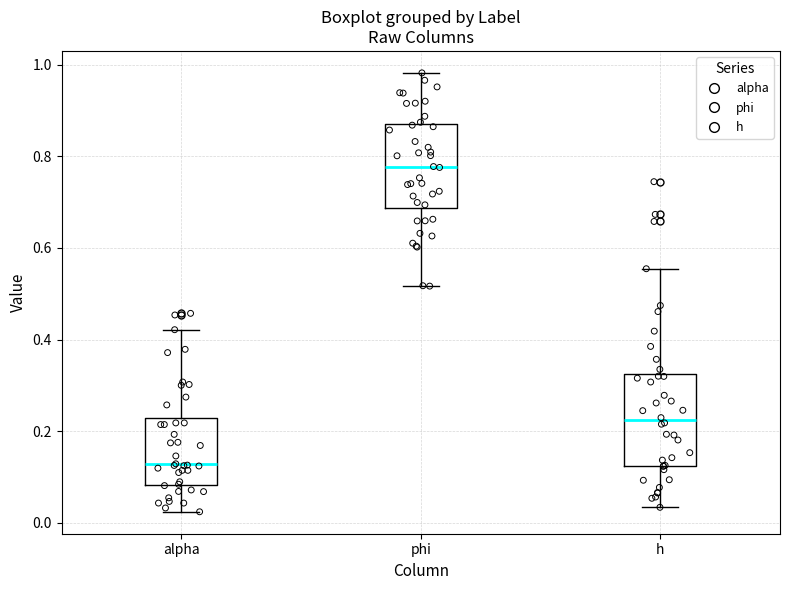

Which box has the highest median line?

phi